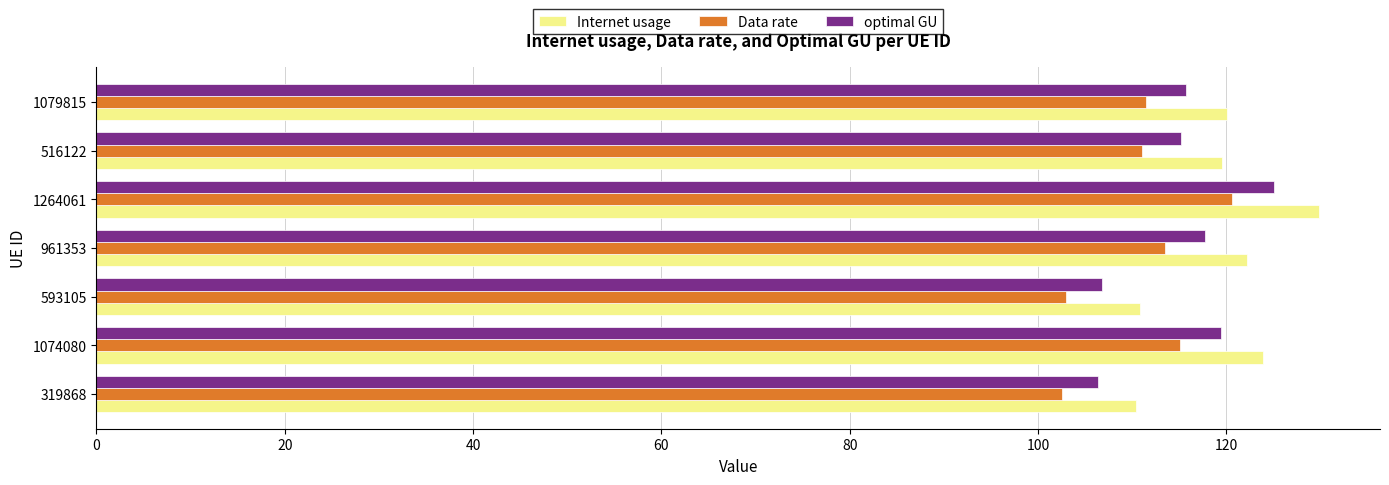

What is the average value of the Internet usage series?

119.5